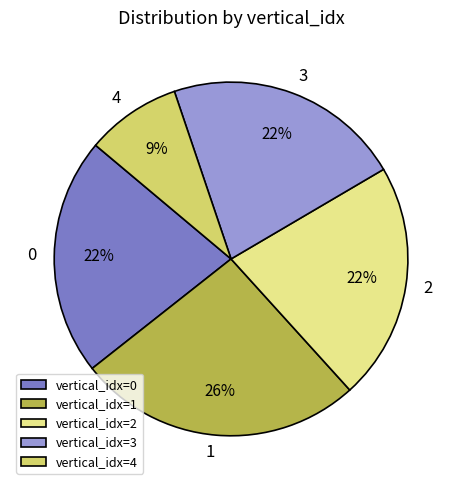

What percentage is the vertical_idx=2 slice, to the nearest percent?

22%